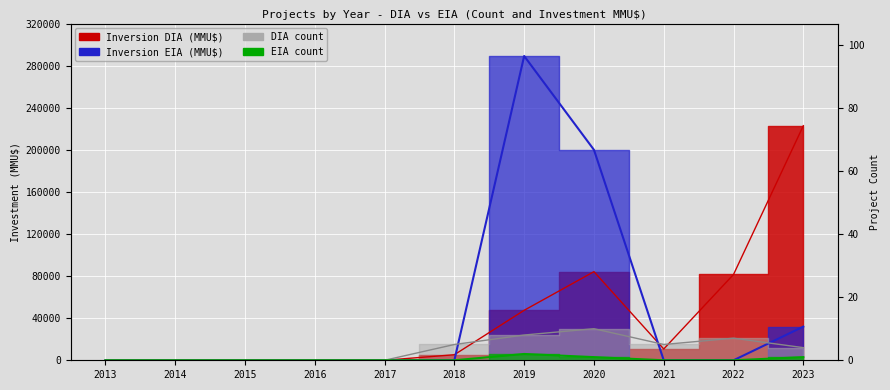

What is the spread (max minus min) of values at 2020?

197000